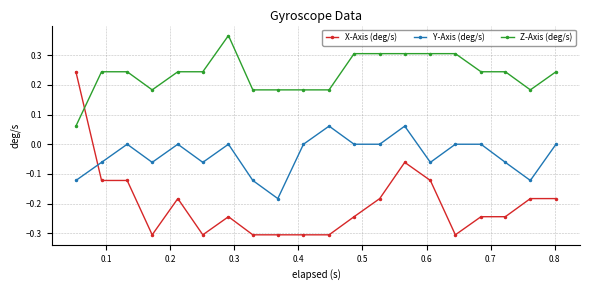

True or false: Y-Axis (deg/s) has more than 2 points higher than both neighbors.

True